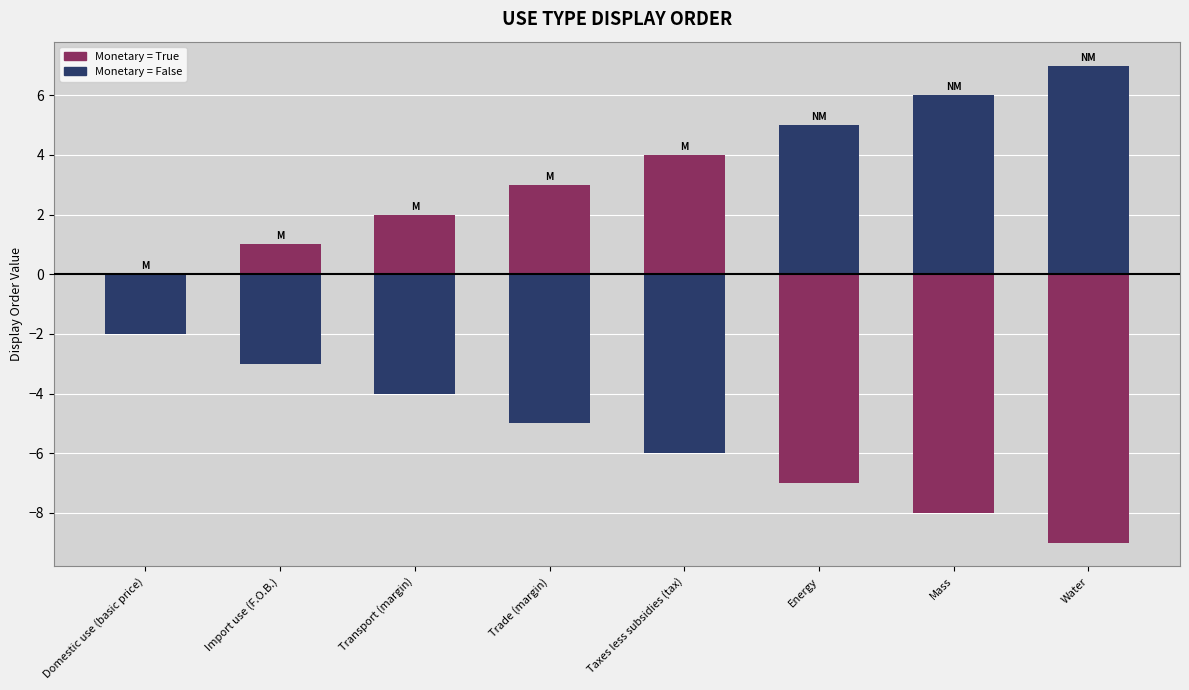

What is the label of the 2nd bar from the left?

Import use (F.O.B.)